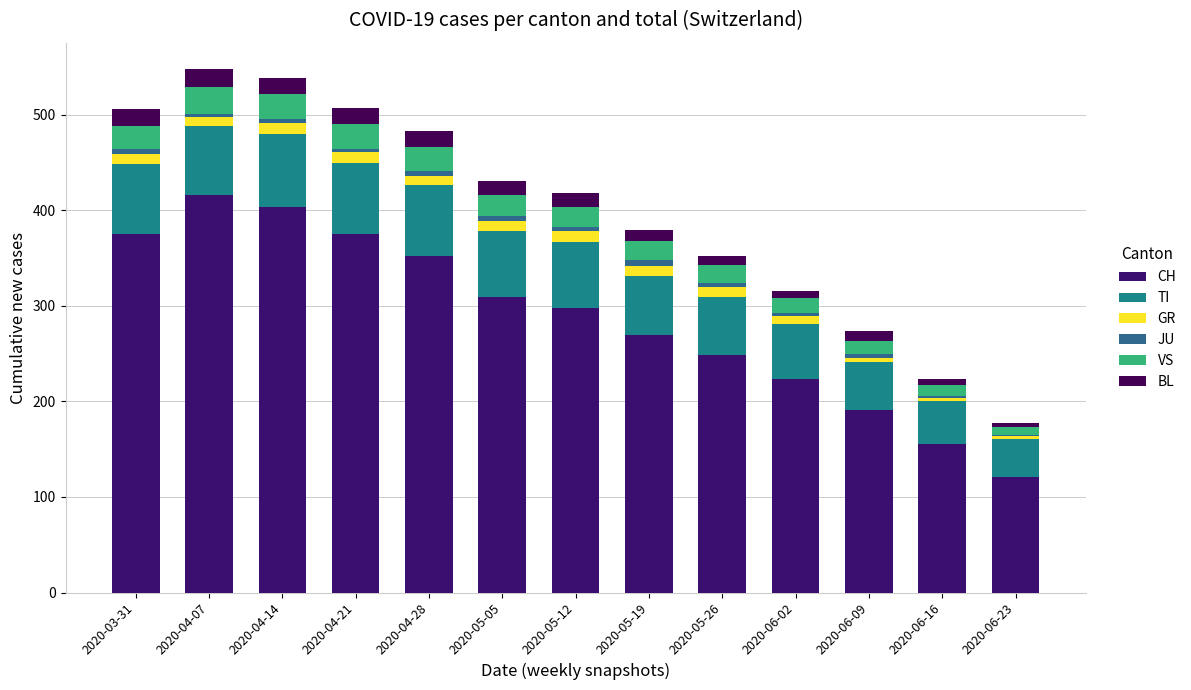

Count the number of categories in the chart.

13